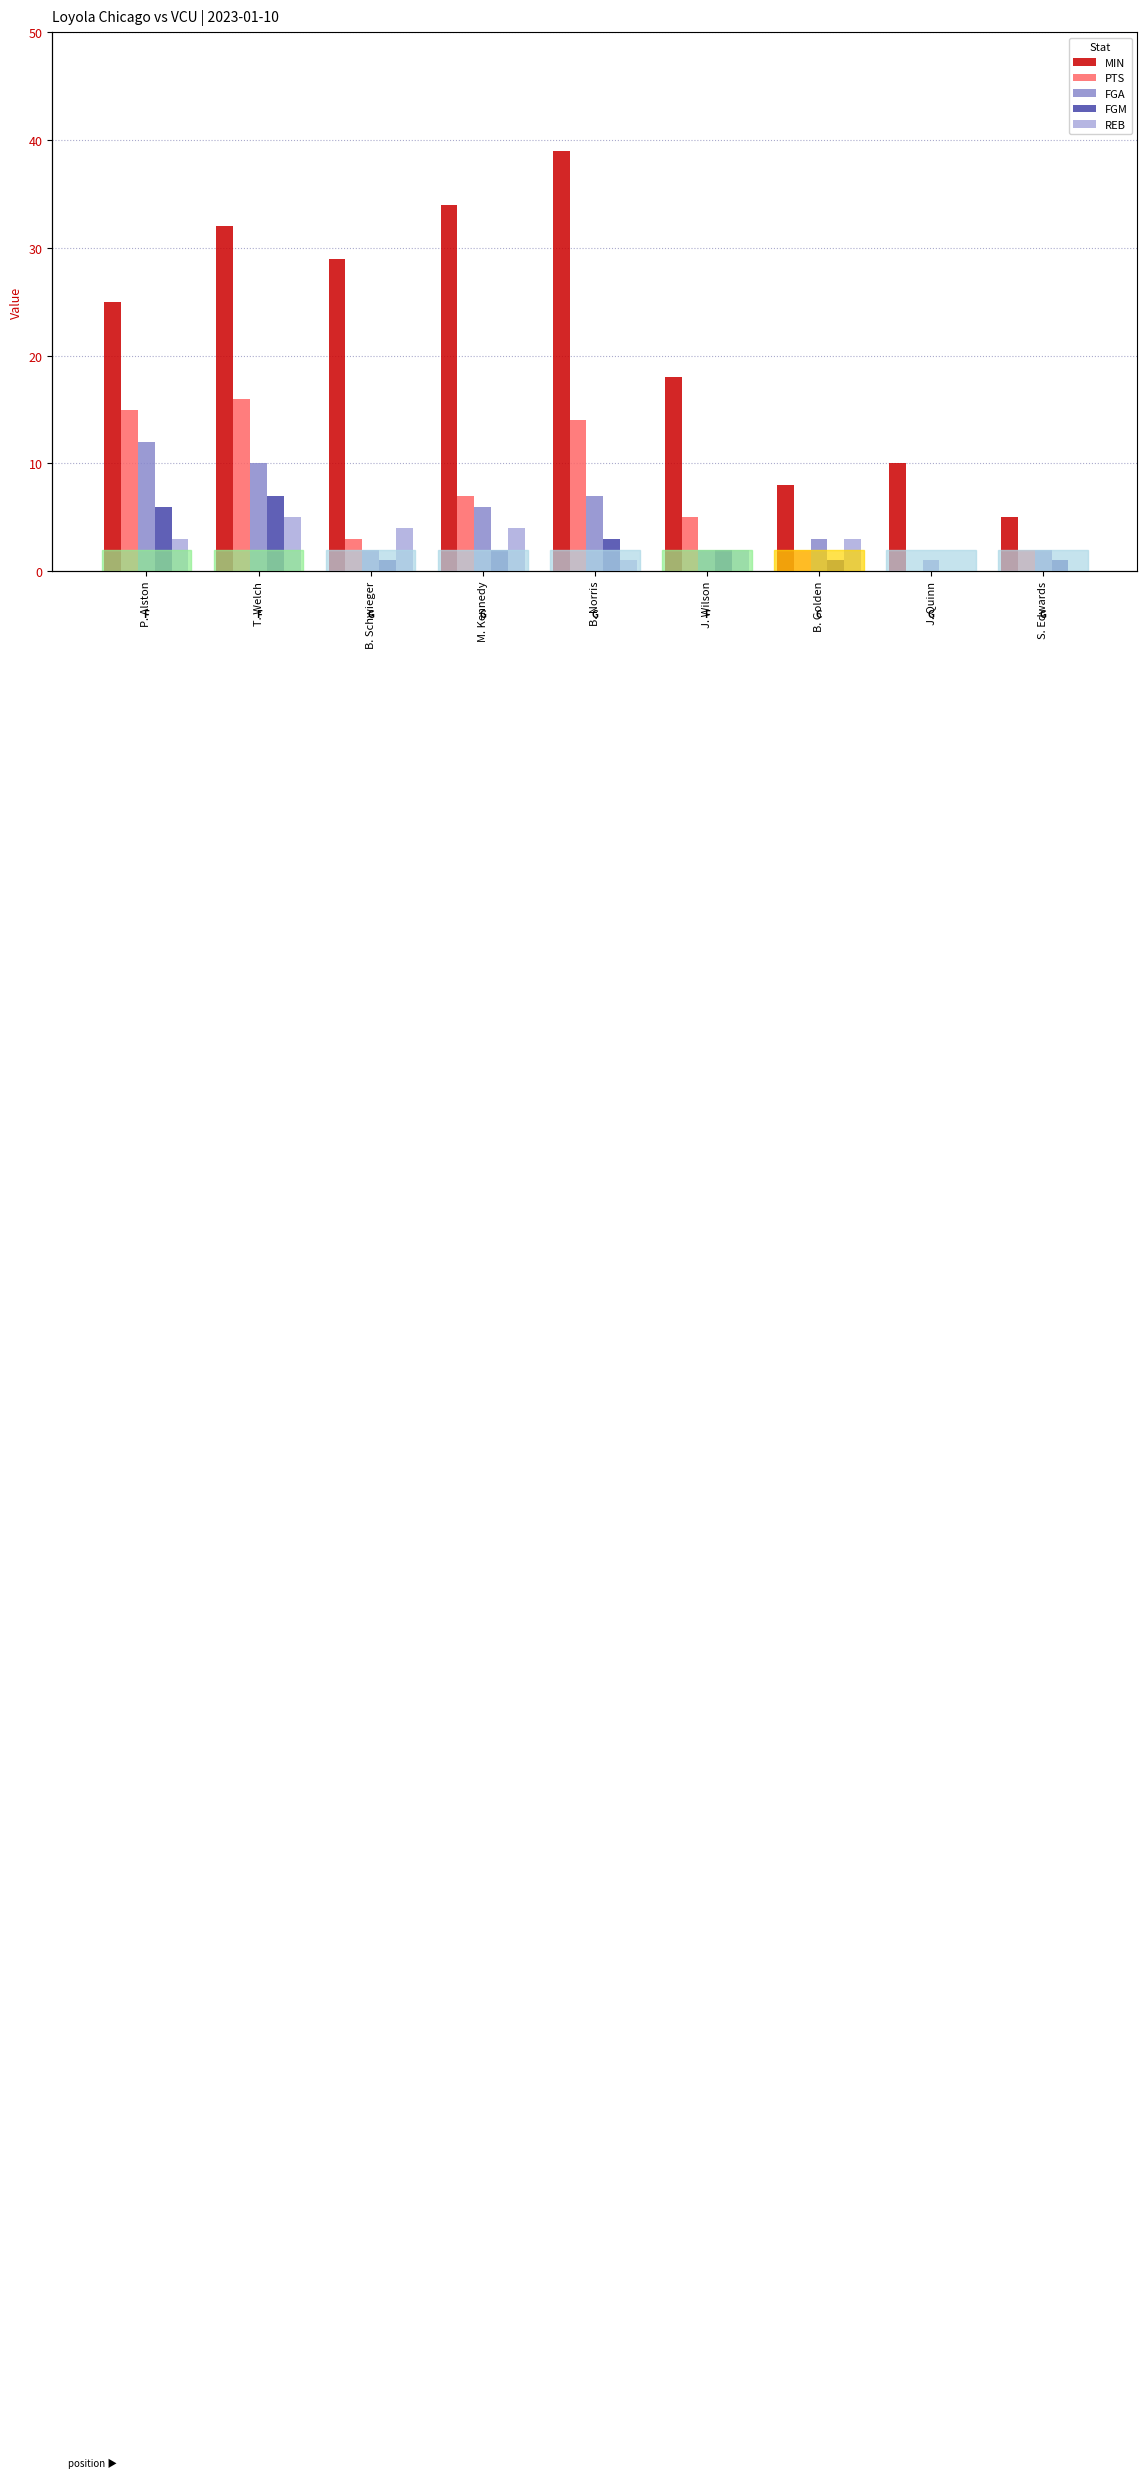

Are the bars horizontal?

No